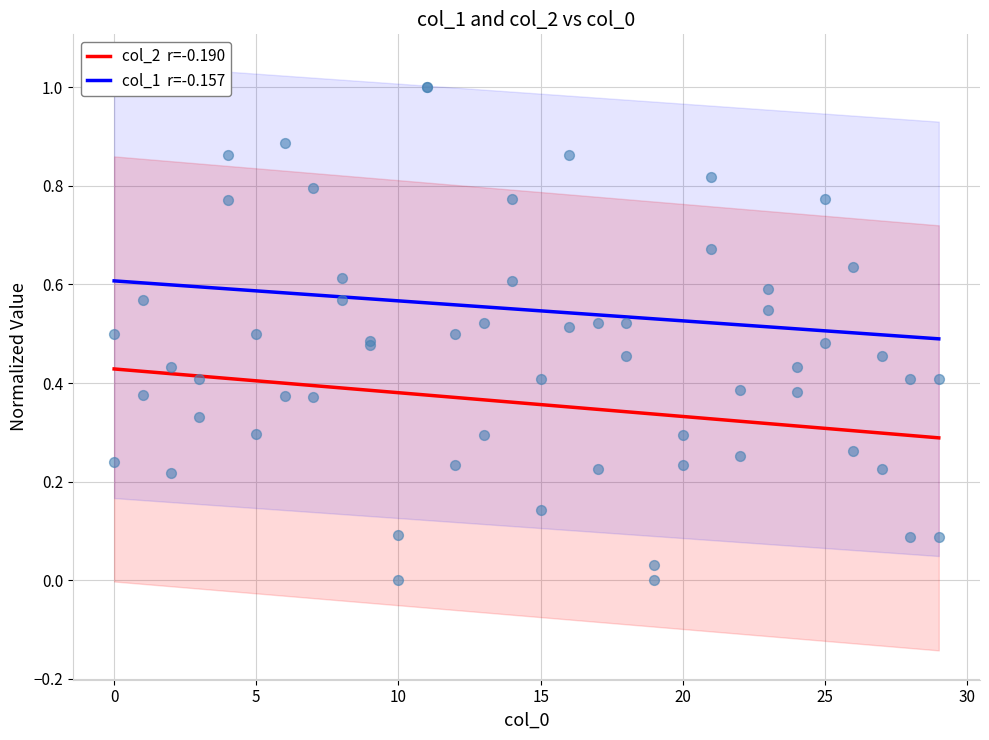

Which series has the largest Y range (max minus min)?

col_2  r=-0.190